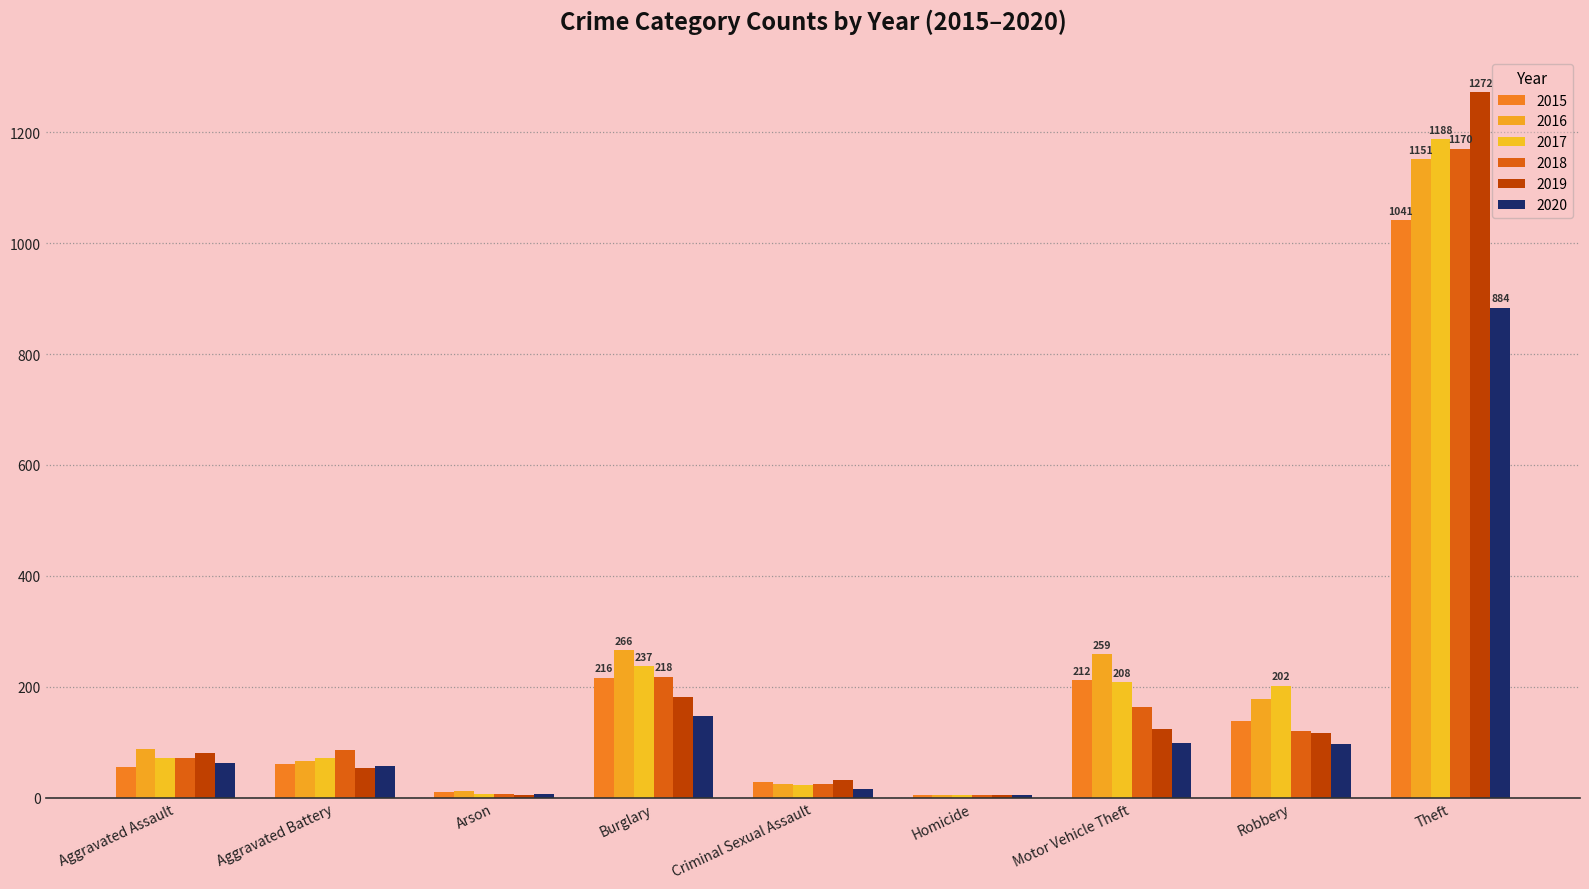

What is the label of the 5th bar from the left?

Criminal Sexual Assault